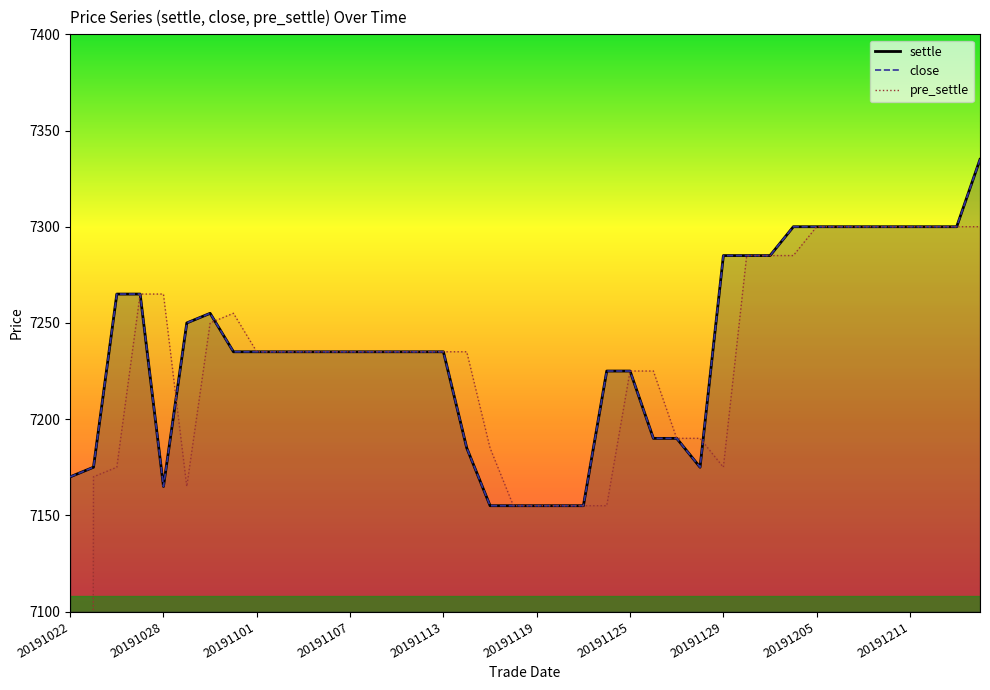

Reading right to left, list all the values displayed in this chart.

settle_line: 7335	7300	7300	7300	7300	7300	7300	7300	7300	7285	7285	7285	7175	7190	7190	7225	7225	7155	7155	7155	7155	7155	7185	7235	7235	7235	7235	7235	7235	7235	7235	7235	7235	7255	7250	7165	7265	7265	7175	7170
close_line: 7335	7300	7300	7300	7300	7300	7300	7300	7300	7285	7285	7285	7175	7190	7190	7225	7225	7155	7155	7155	7155	7155	7185	7235	7235	7235	7235	7235	7235	7235	7235	7235	7235	7255	7250	7165	7265	7265	7175	7170
pre_settle_line: 7300	7300	7300	7300	7300	7300	7300	7300	7285	7285	7285	7175	7190	7190	7225	7225	7155	7155	7155	7155	7155	7185	7235	7235	7235	7235	7235	7235	7235	7235	7235	7235	7255	7250	7165	7265	7265	7175	7170	0